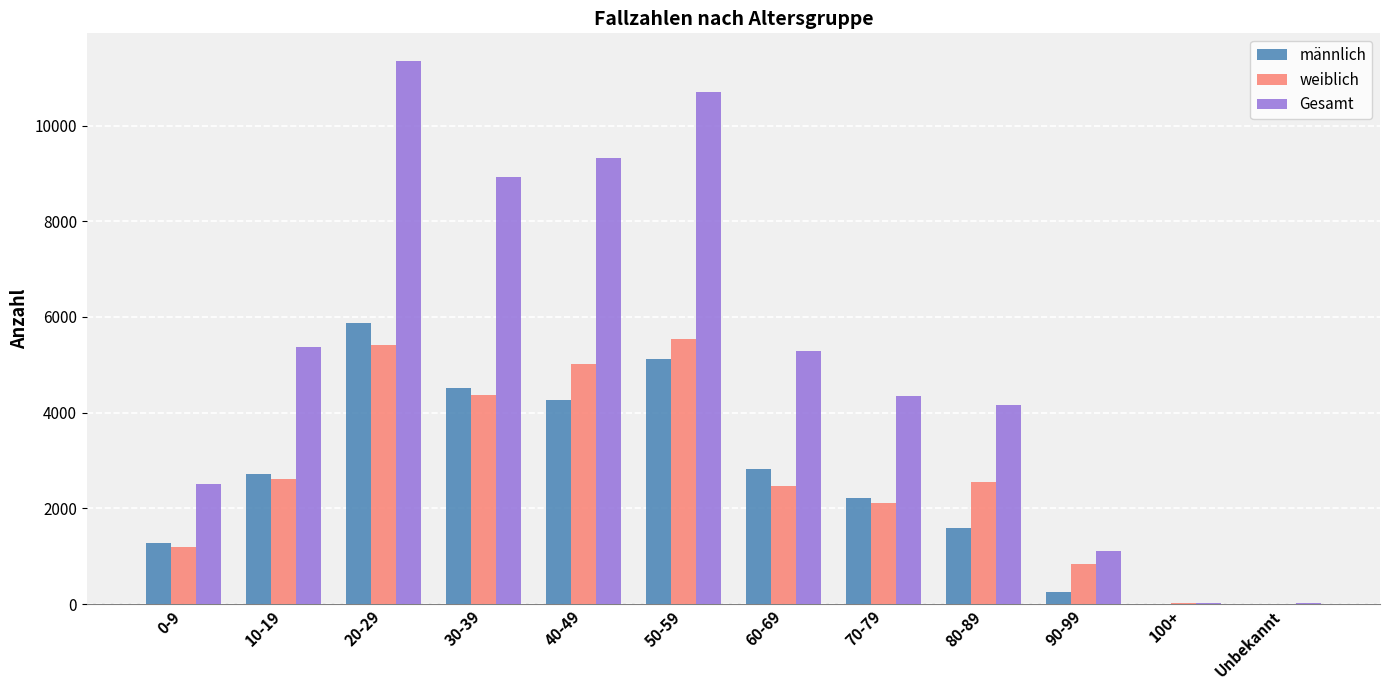

The value of Gesamt at 60-69 is 7200. True or false?

False